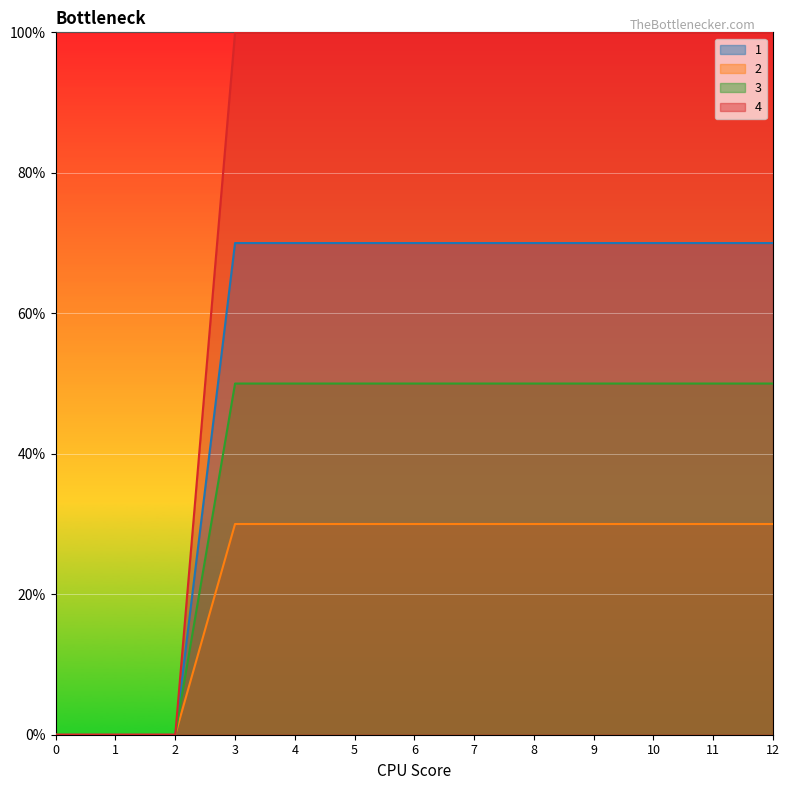

Which has a higher value, 8 or 1?

8